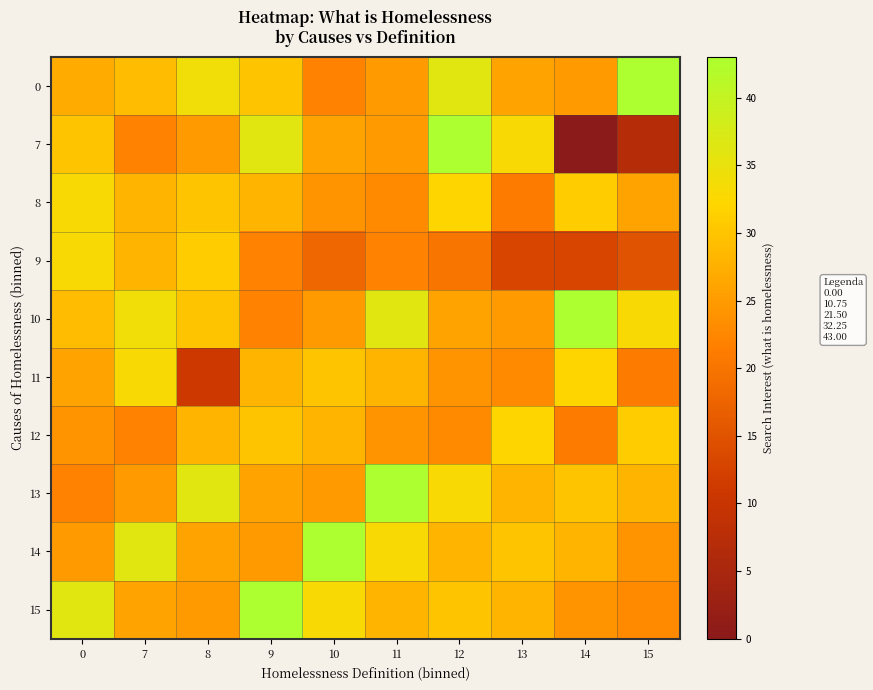

At 14, list the series in order from smallest to largest.

7, 9, 12, 15, 0, 14, 13, 8, 11, 10